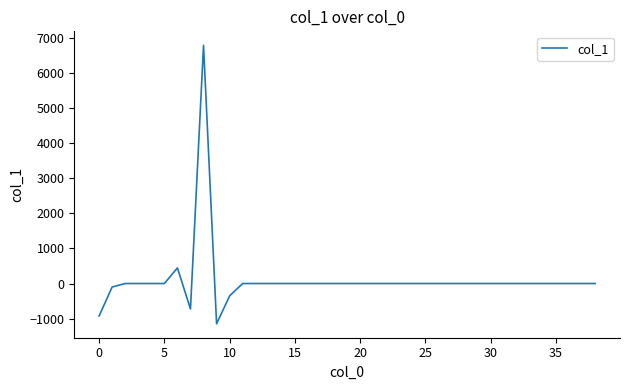

What is the difference between the maximum and minimum values?

7948.3